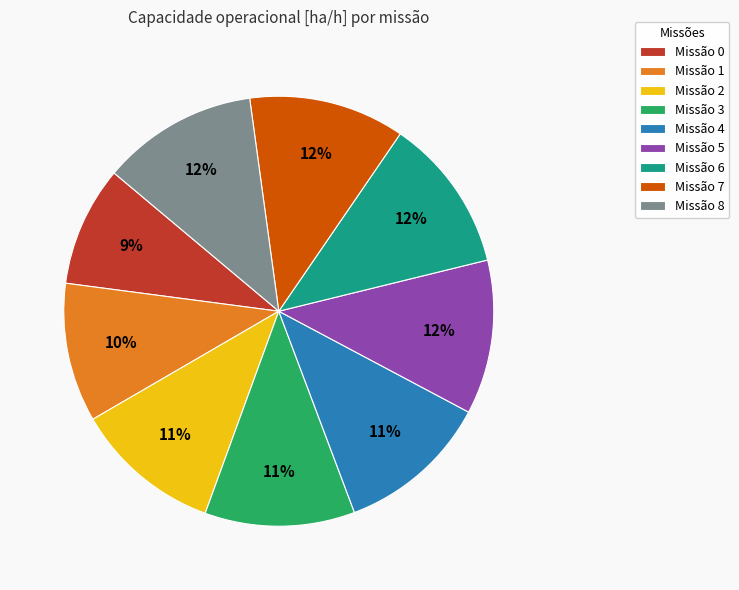

What percentage is the Missão 4 slice, to the nearest percent?

11%